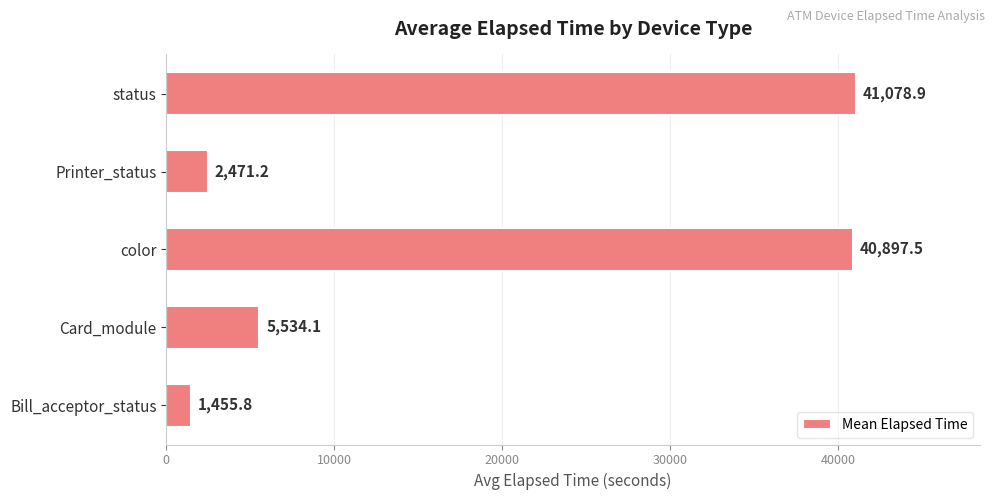

What is the difference between the maximum and minimum values?

39623.1